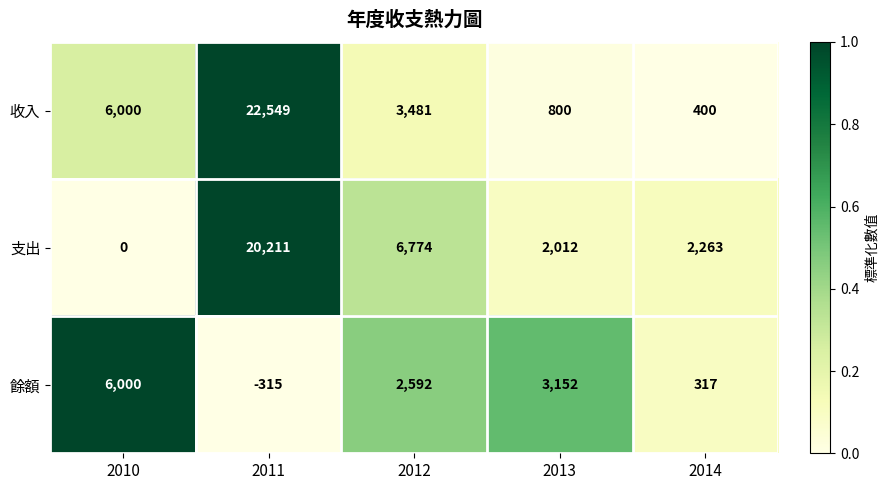

At how many categories does at least one series exceed 0?

5